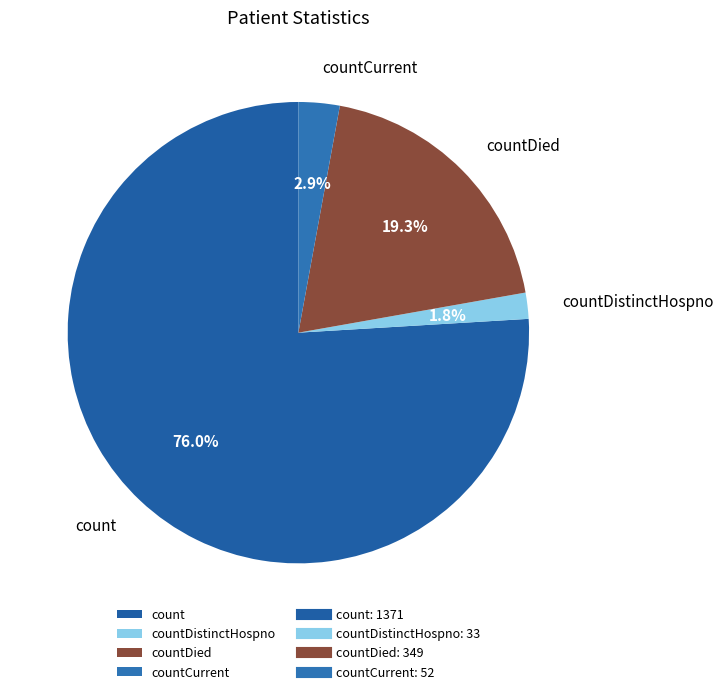

True or false: count accounts for 76% of the total.

True